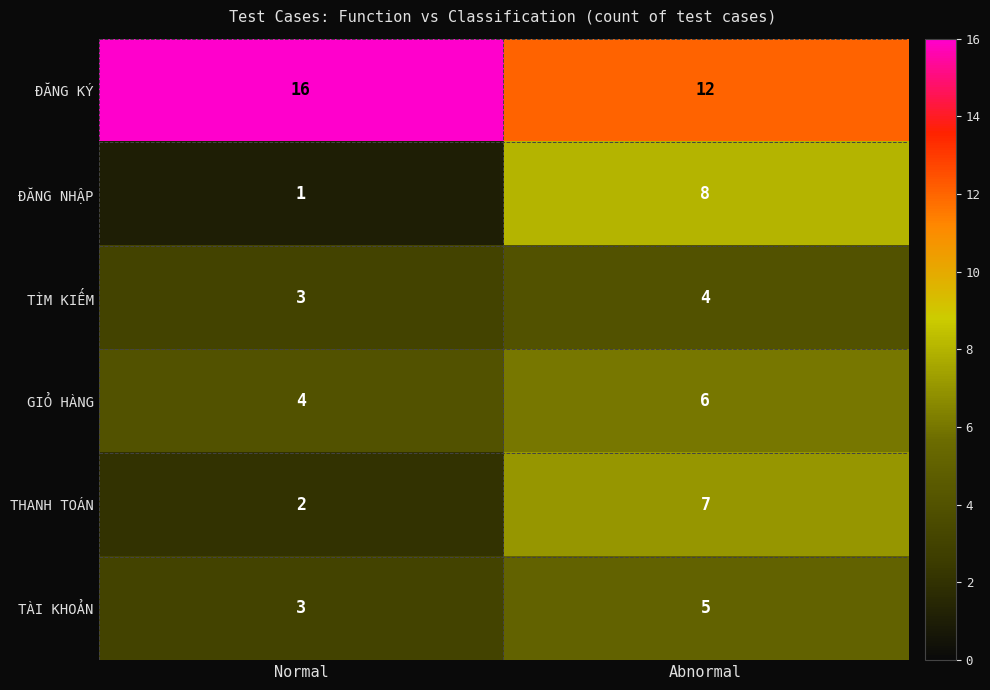

What is the spread (max minus min) of values at Abnormal?

8